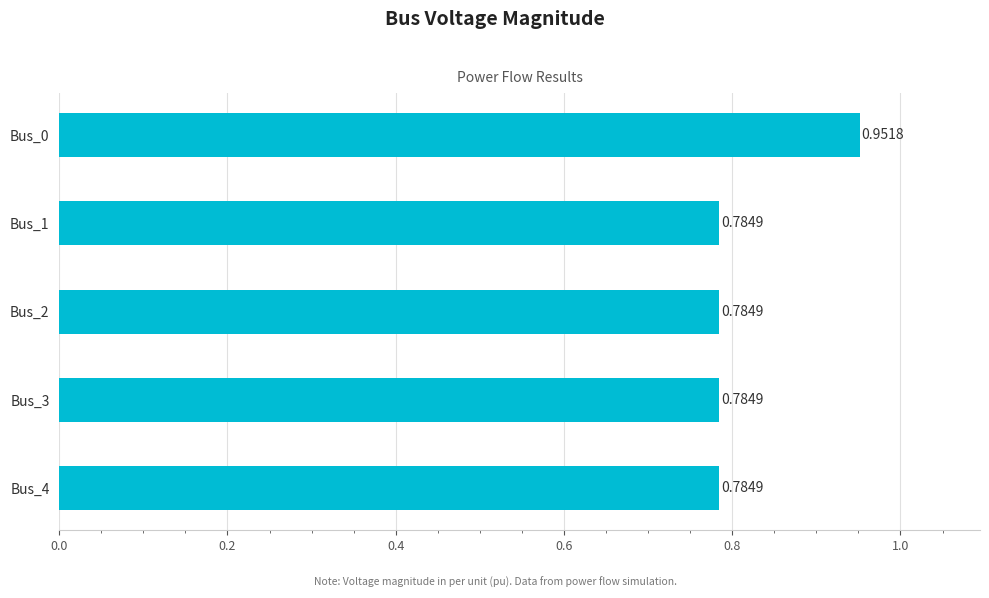

Between Bus_4 and Bus_0, which is larger?

Bus_0